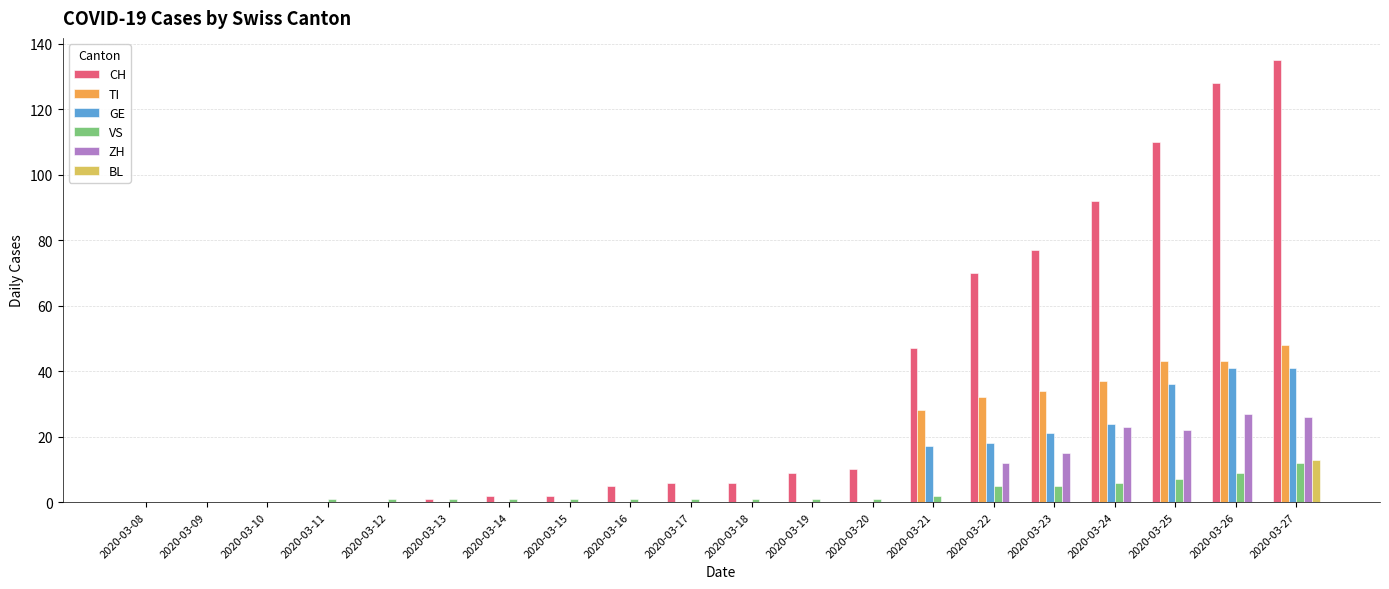

What is the sum of all BL values?

13